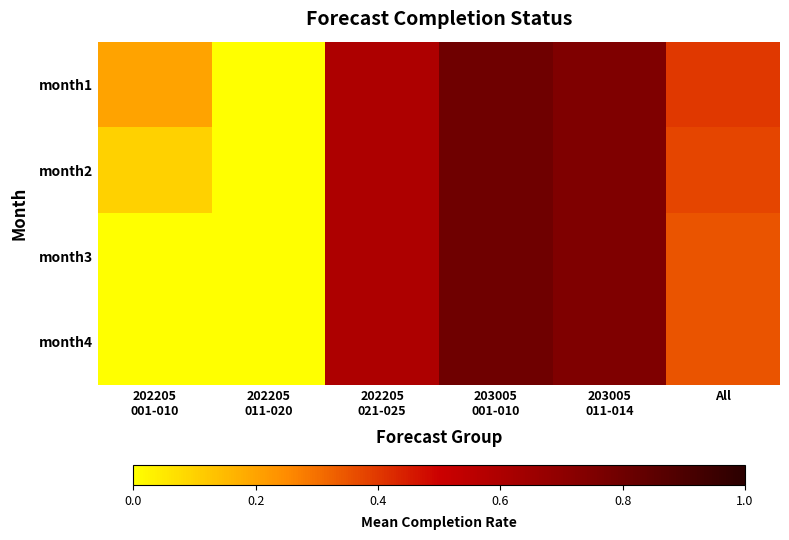

What is the total value across all series at 203005
001-010?

3.2